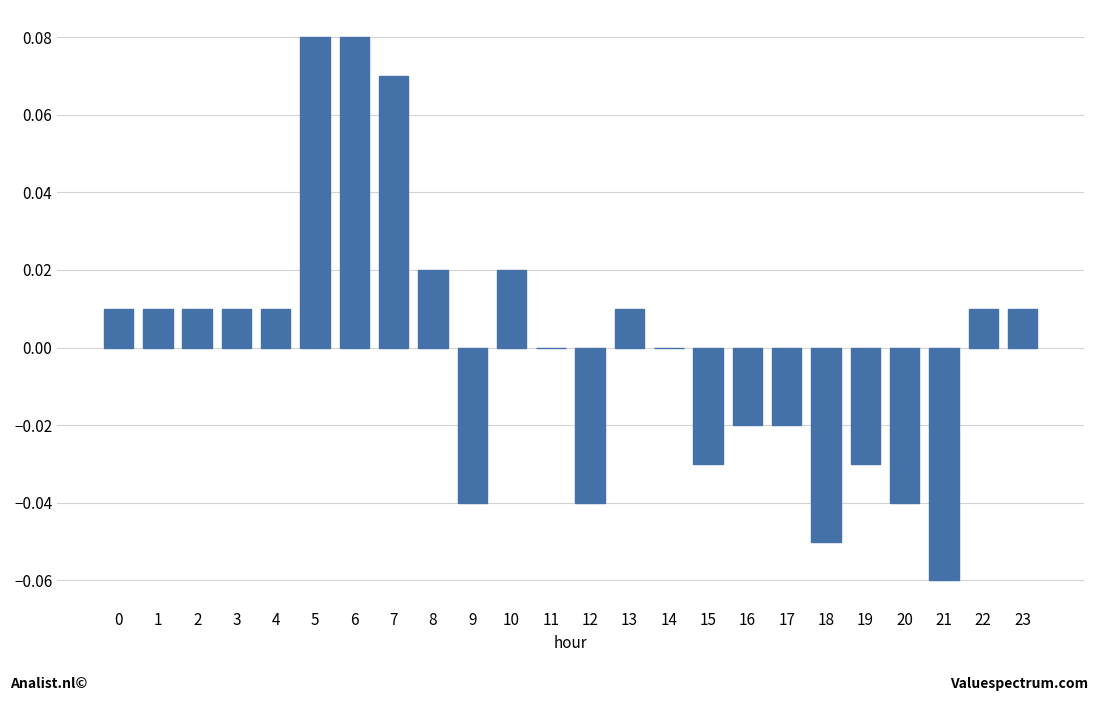

Are the bars horizontal?

No